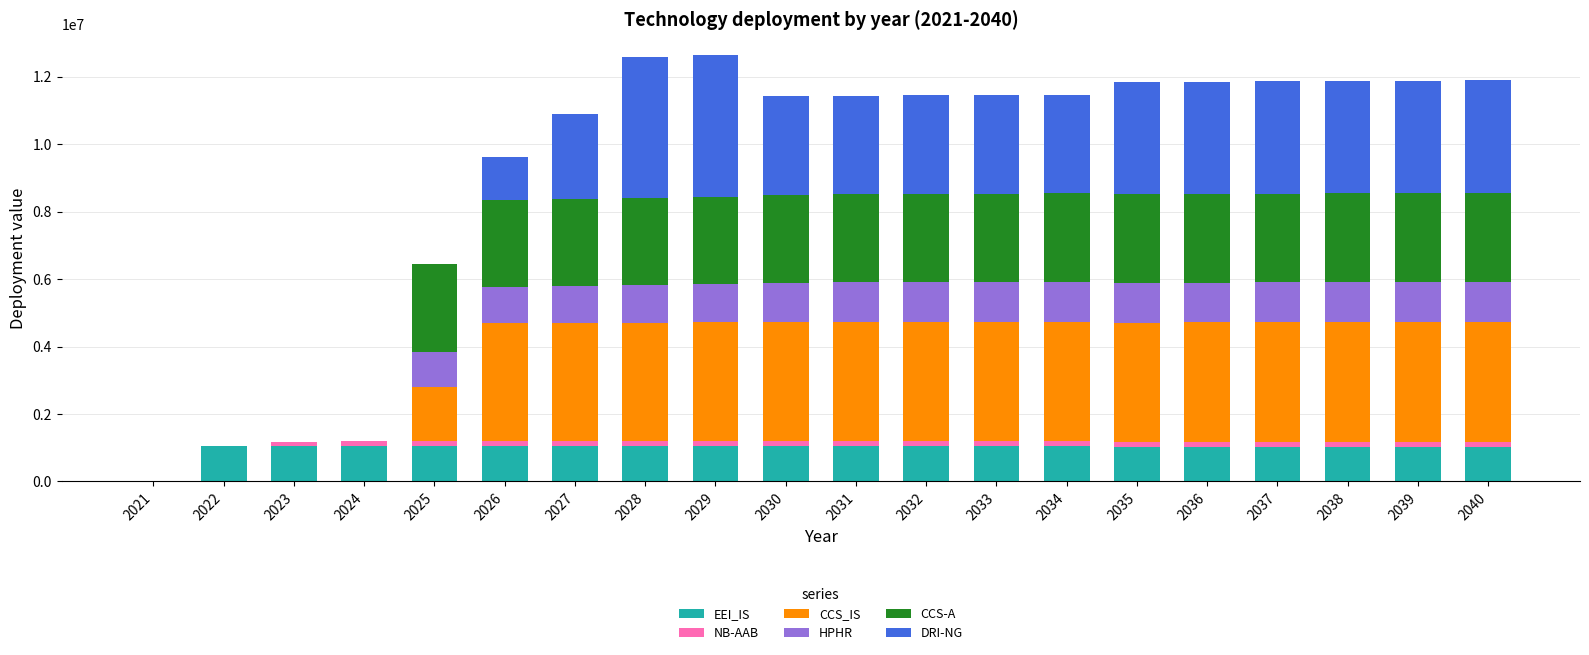

What is the sum of all EEI_IS values?

19802717.8